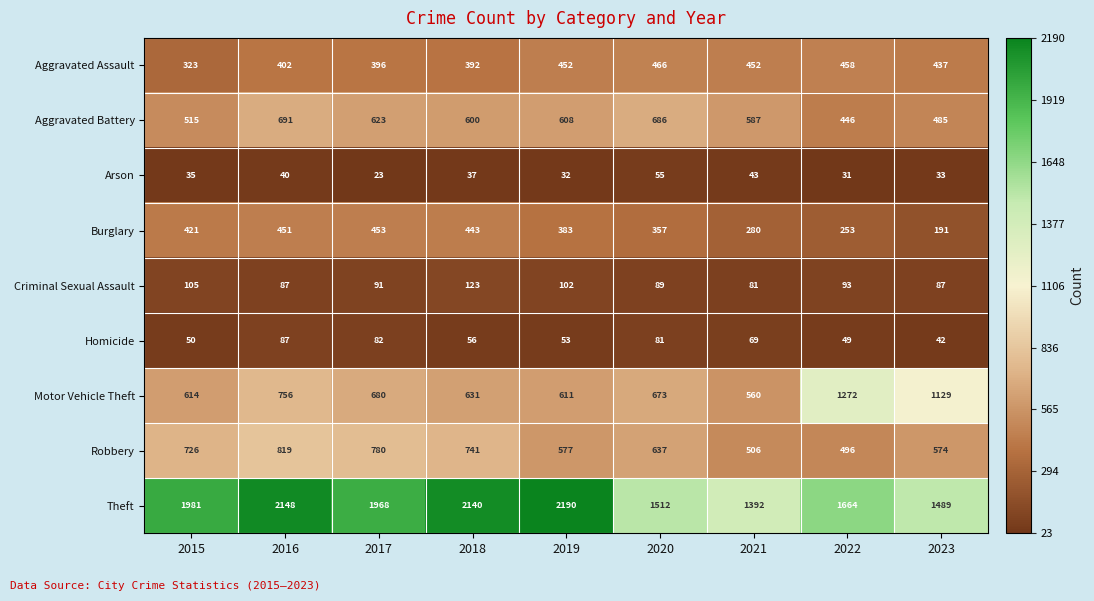

What is the difference between the maximum and minimum values in the Criminal Sexual Assault series?

42